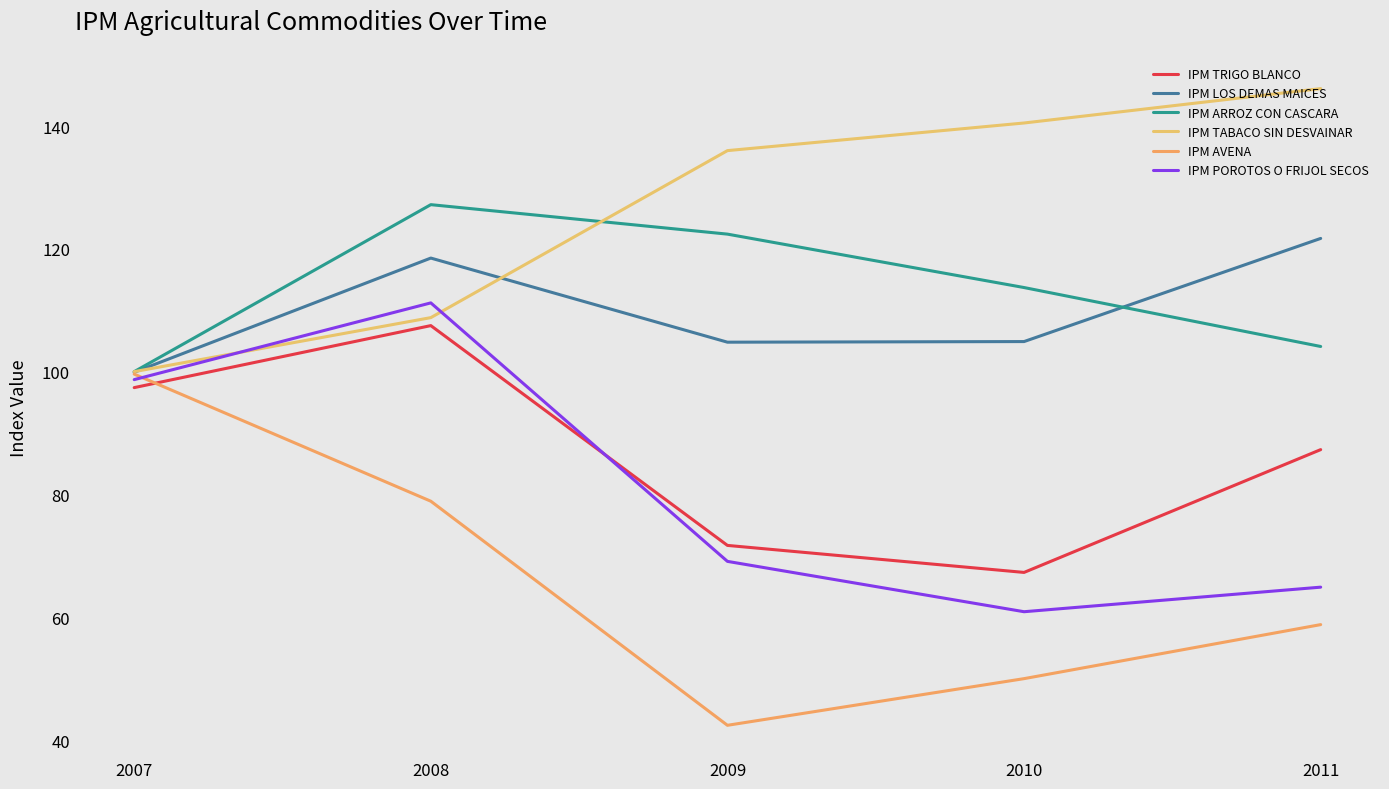

Does the chart have visible grid lines?

No